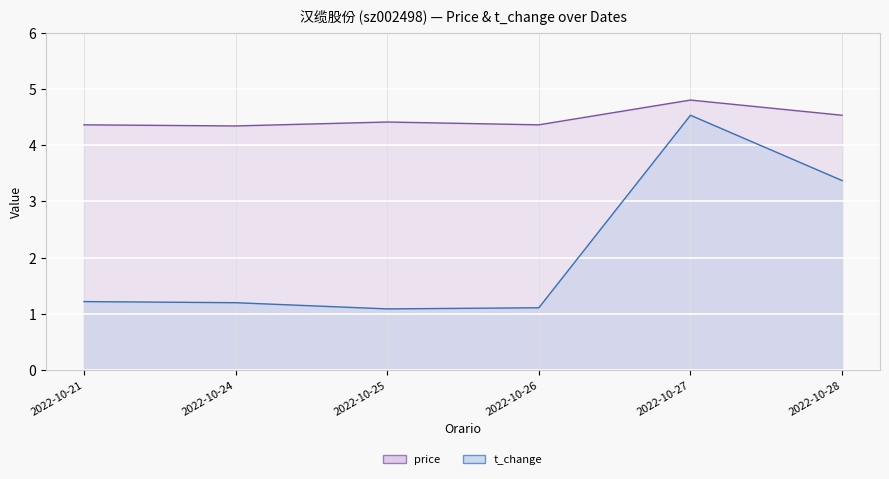

What are all the series names shown in the legend?

price, t_change